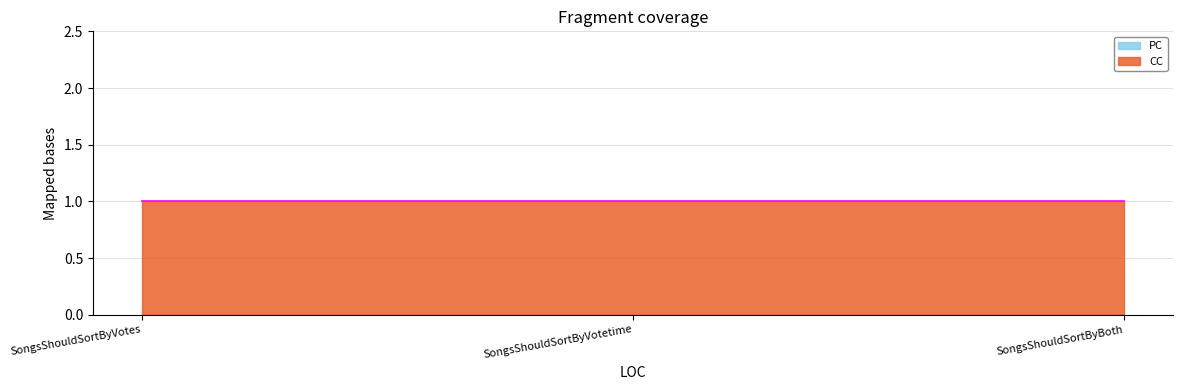

At which label does CC reach its minimum?

SongsShouldSortByVotes